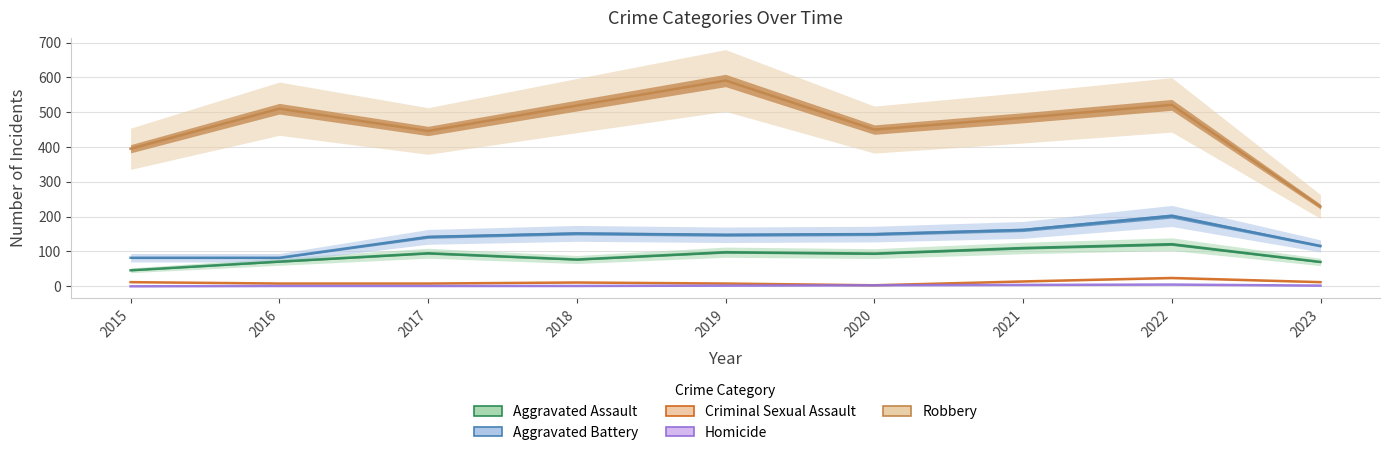

Reading right to left, list all the values displayed in this chart.

Aggravated Assault: 70	121	110	94	98	77	95	71	46
Aggravated Battery: 116	202	162	150	148	152	142	82	82
Criminal Sexual Assault: 12	24	14	3	8	11	8	8	12
Homicide: 2	5	4	3	2	1	1	1	0
Robbery: 229	521	484	450	591	519	446	510	395